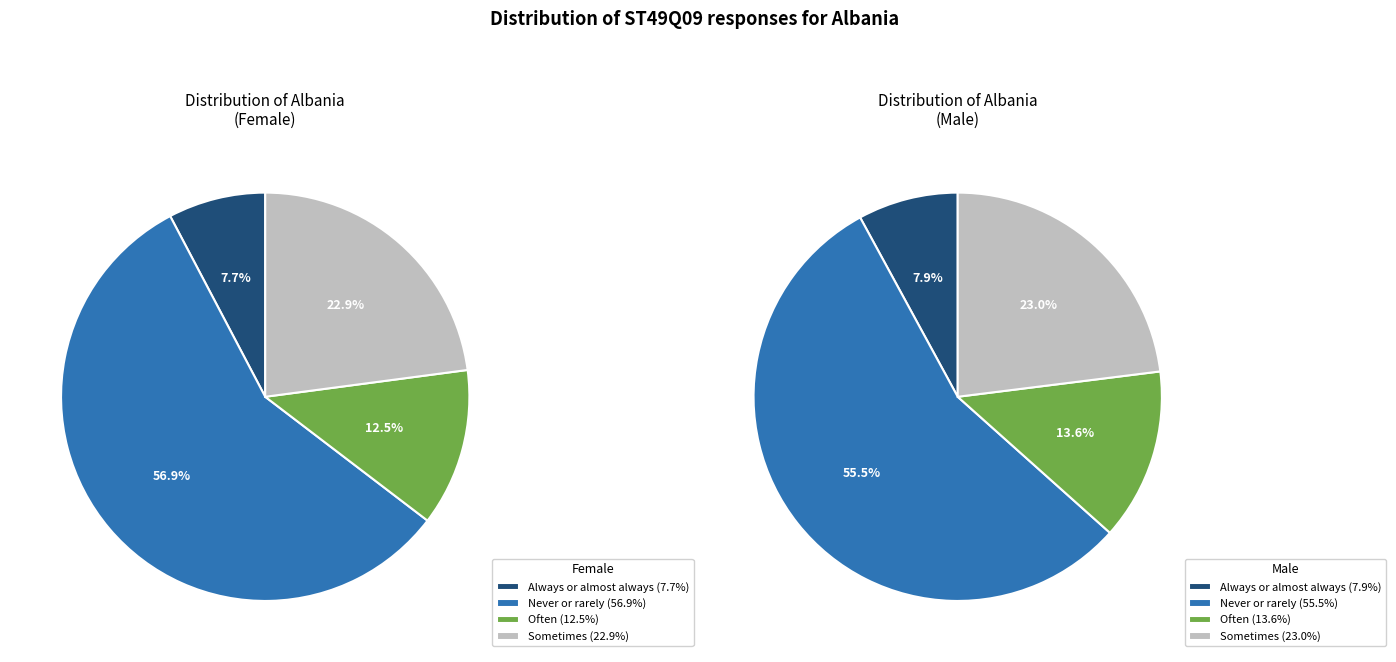

Rank the series by their average value, from highest to lowest.

Female, Male